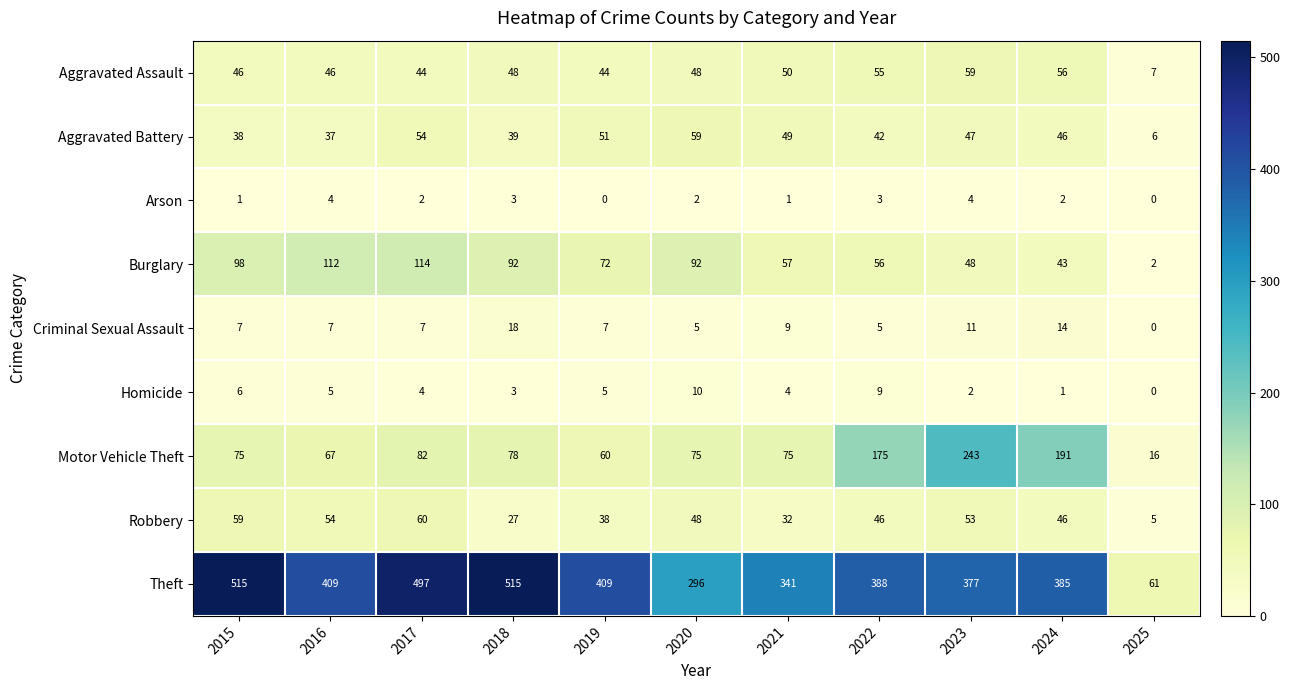

Which series has the largest total across all categories?

Theft